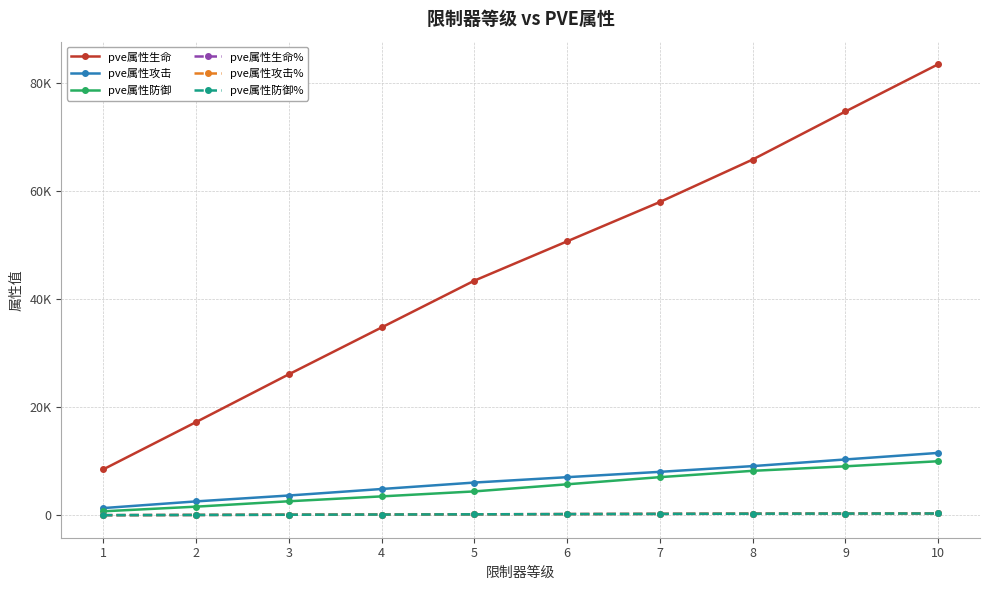

At which category is the sum across all series the highest?

10